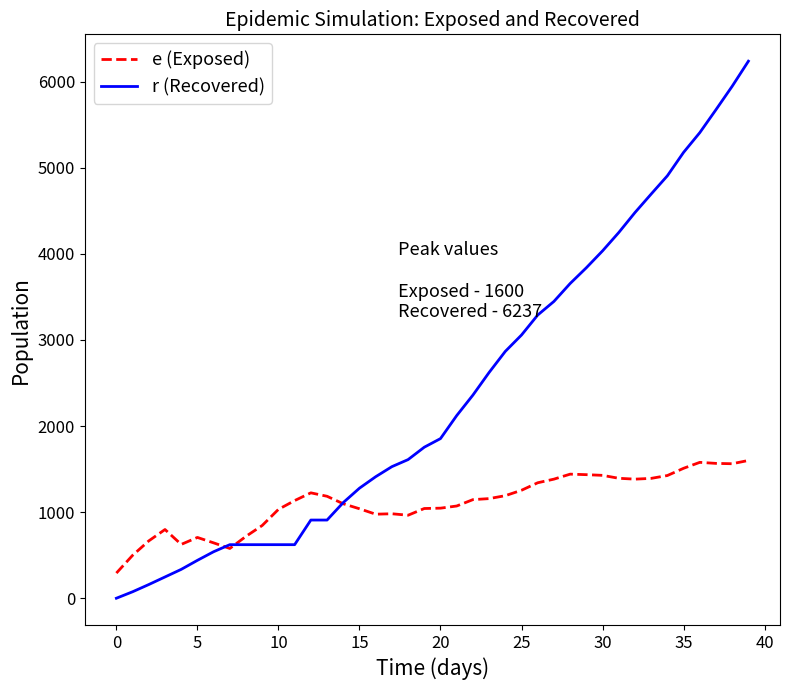

Which series has the widest spread of values?

r (Recovered)